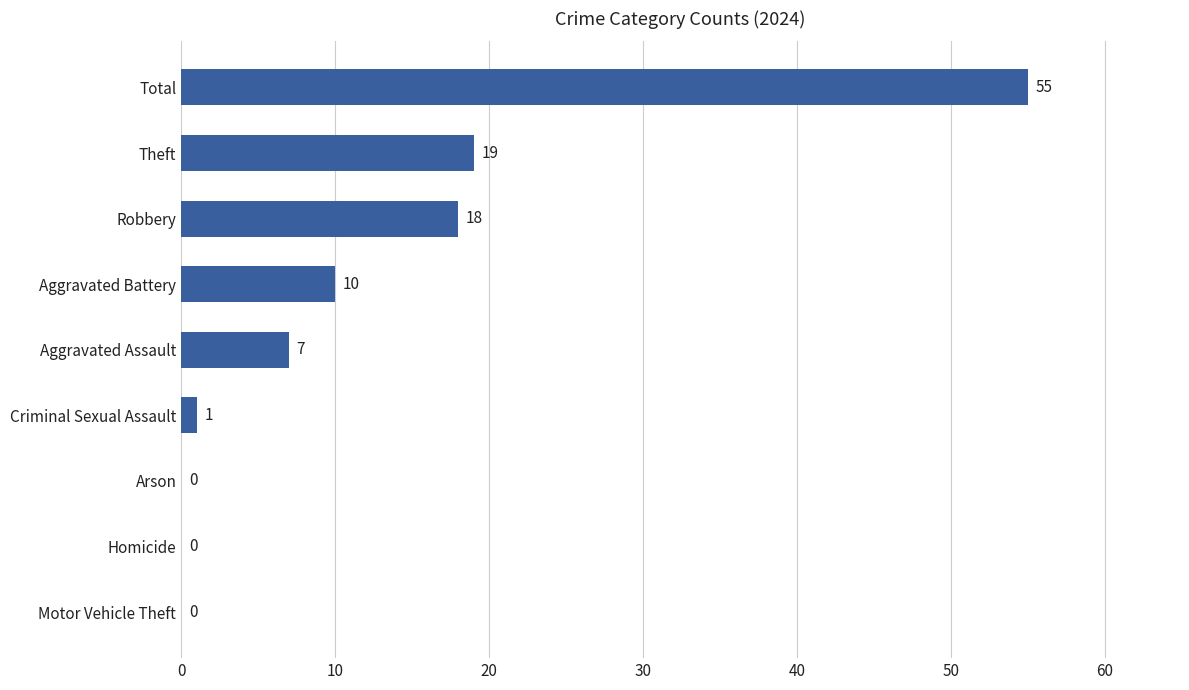

What is the ratio of the value at Total to the value at Theft?

2.9